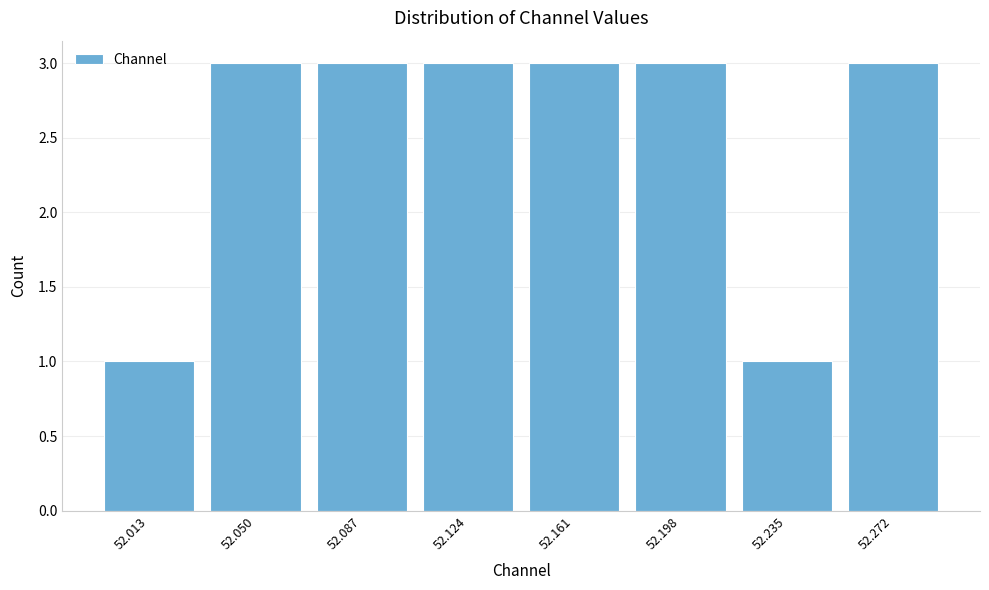

Reading left to right, list all the values displayed in this chart.

52.013=1	52.050=3	52.087=3	52.124=3	52.161=3	52.198=3	52.235=1	52.272=3